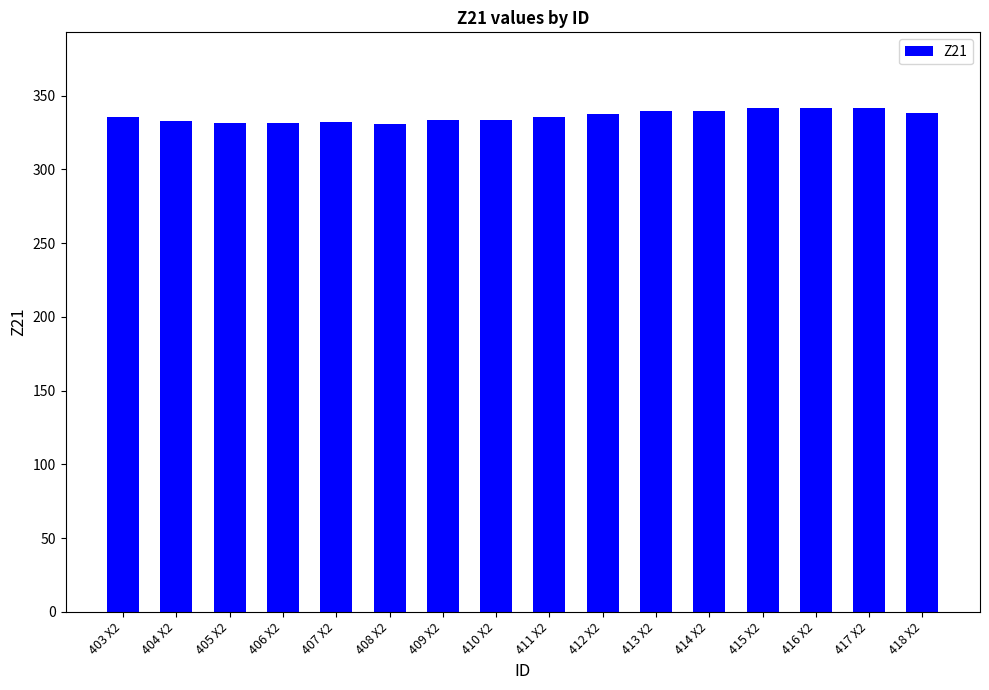

Between 408 X2 and 413 X2, which is larger?

413 X2